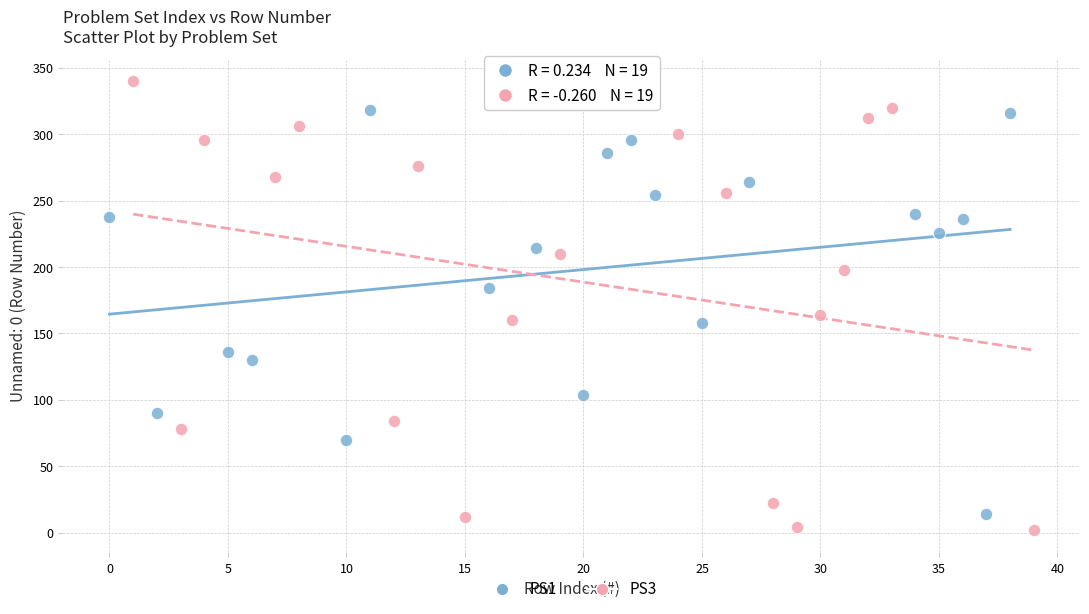

Which series has the widest spread of Y values?

PS3